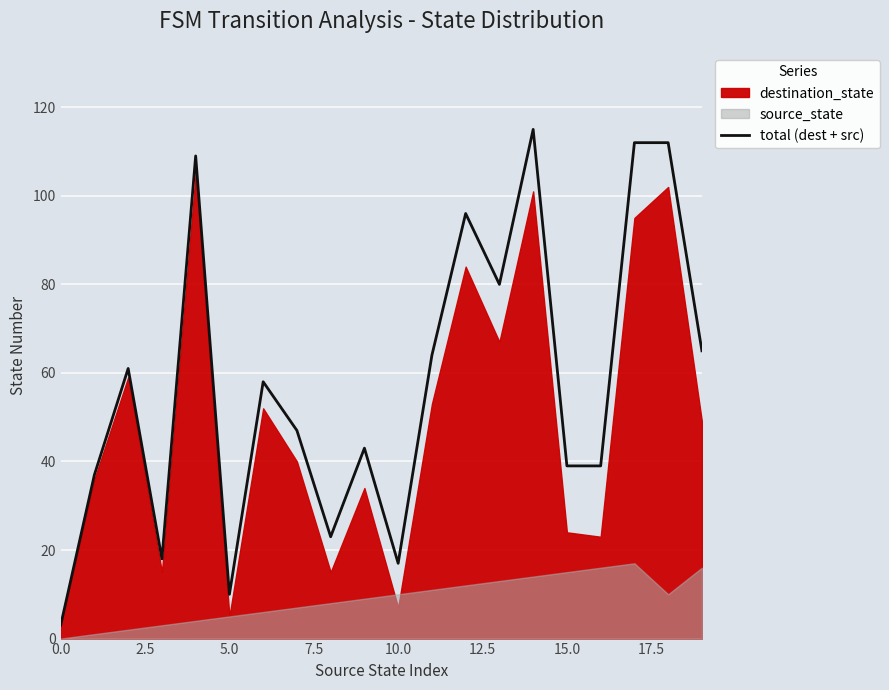

At which category does the chart reach its peak across all series?

14